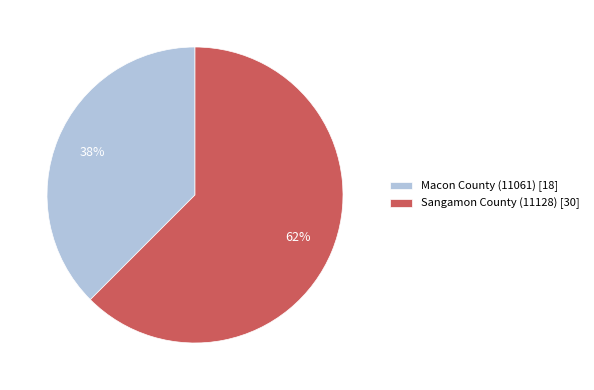

What is the smallest slice in the pie chart?

Macon County (11061) [18]